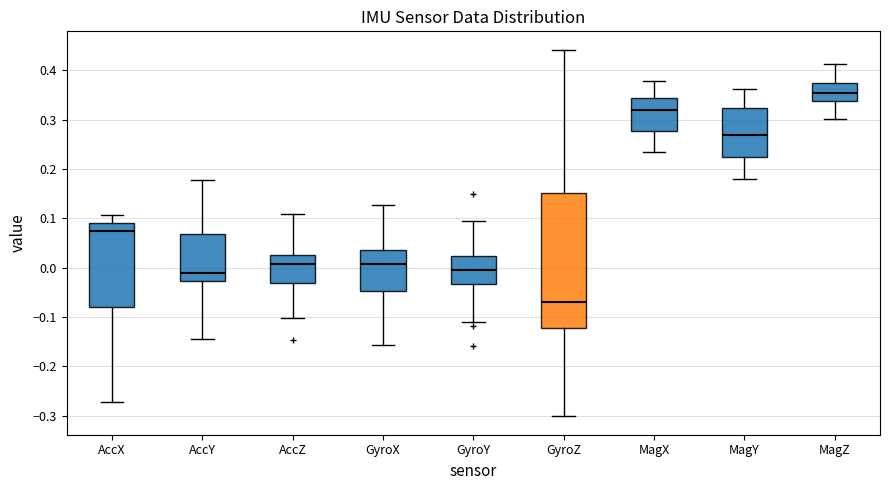

Which box has the highest median line?

MagZ